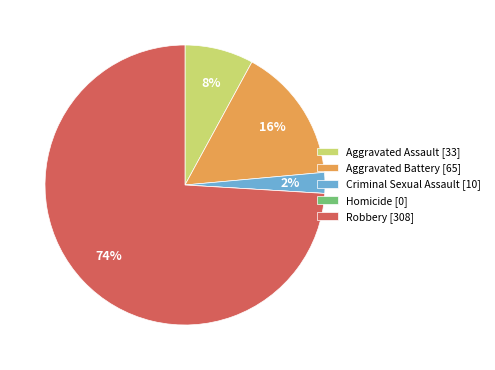

To the nearest percent, what percentage of the pie is Aggravated Assault [33]?

8%